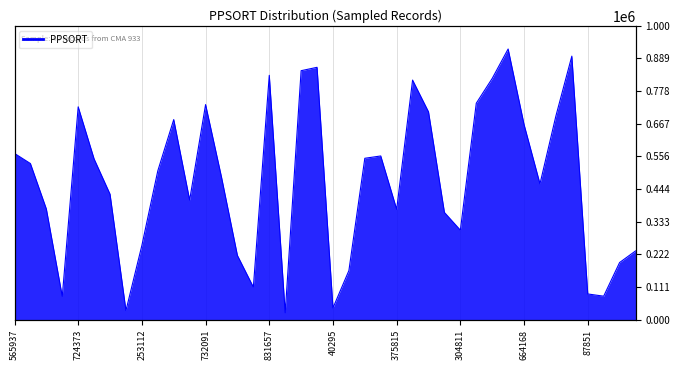

Between 377117 and 565937, which is larger?

565937